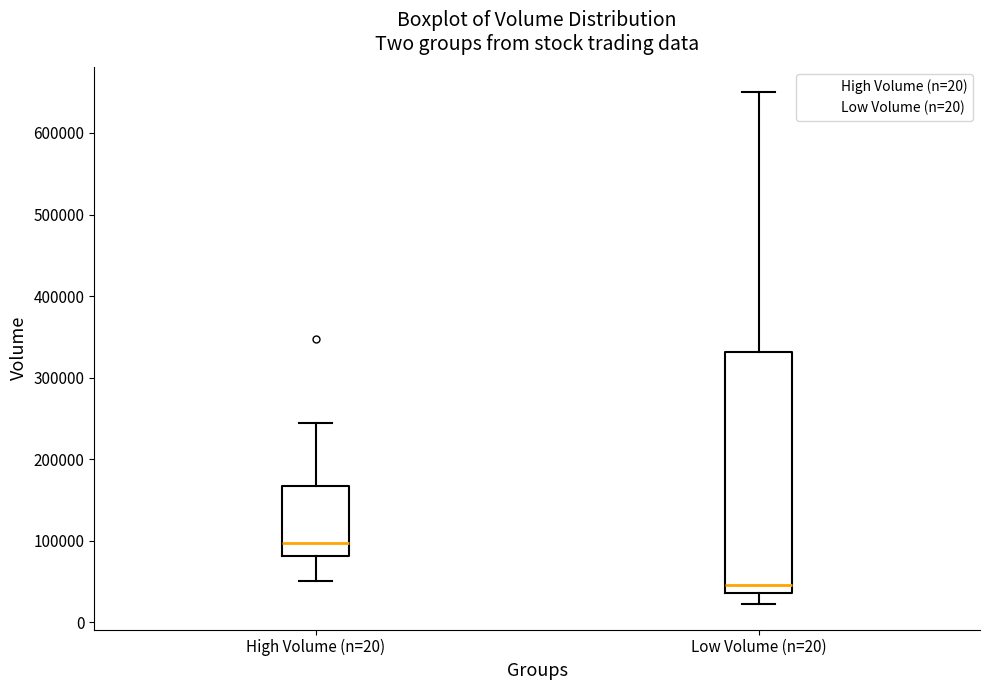

Which box's median line is the highest?

High Volume (n=20)